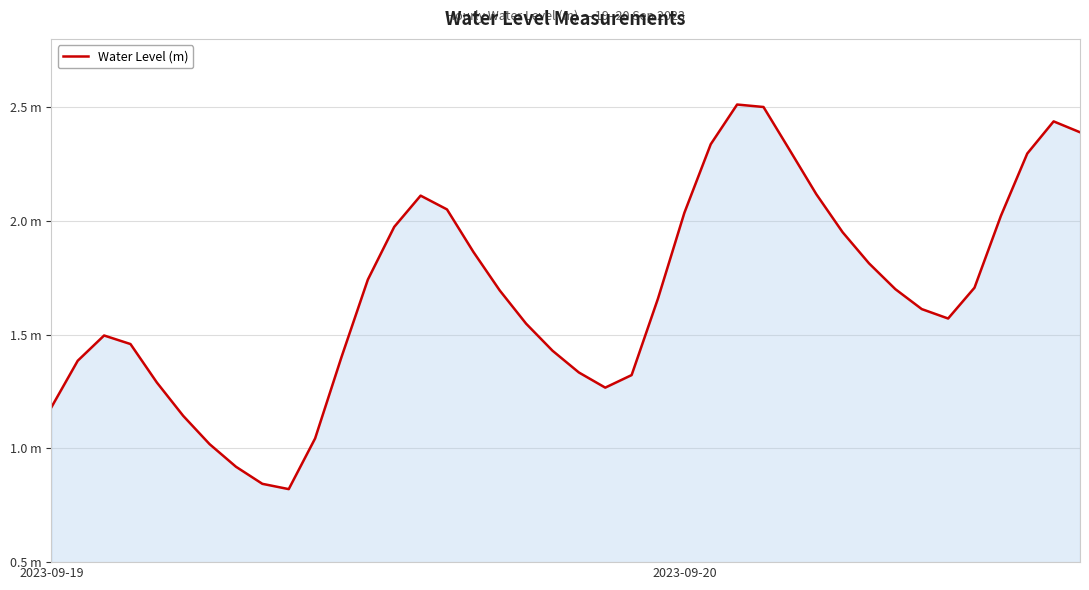

At which label is the value closest to 1?

6